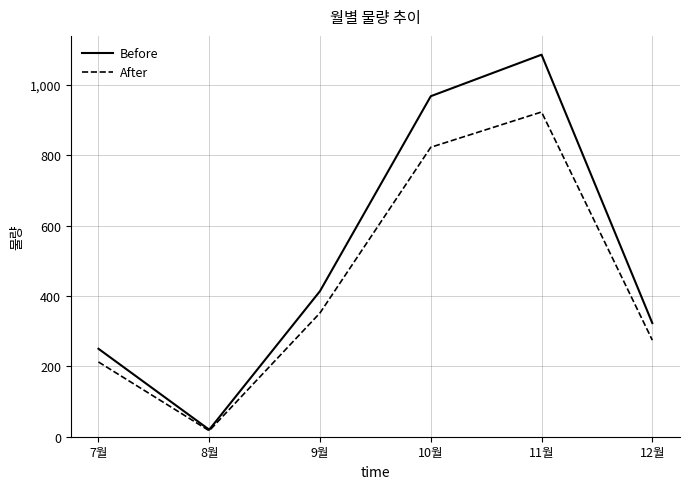

The Before series shows 20.0 at 8월. True or false?

True